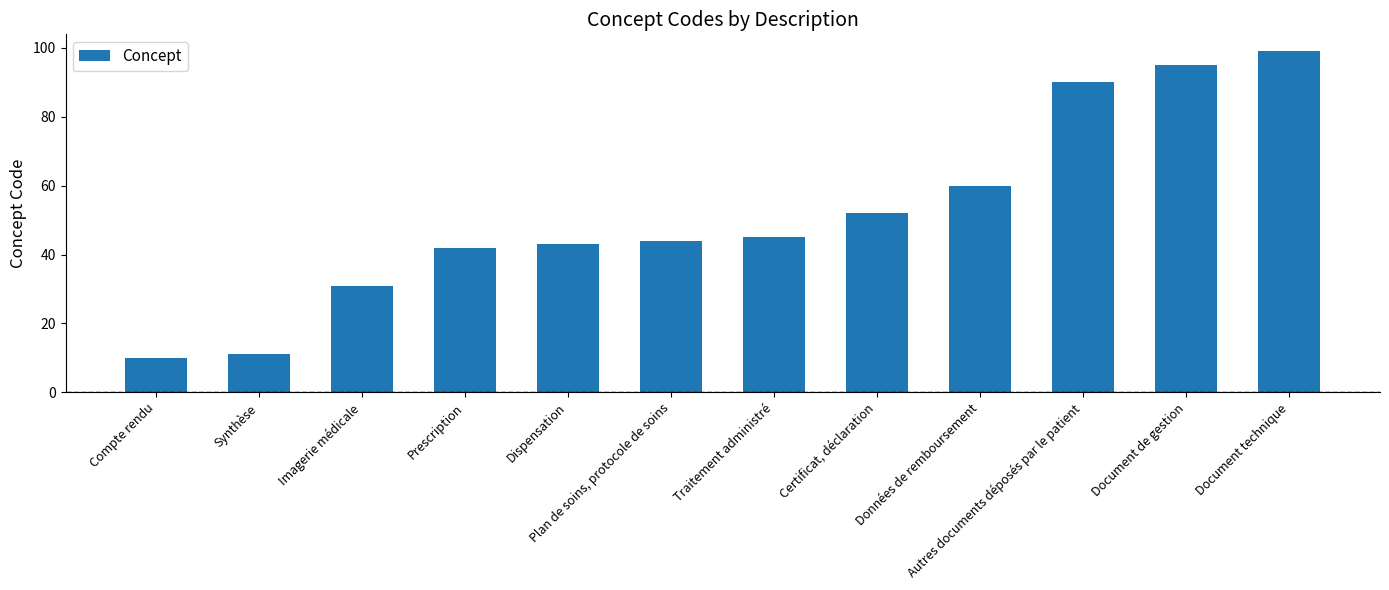

What is the smallest value displayed?

10